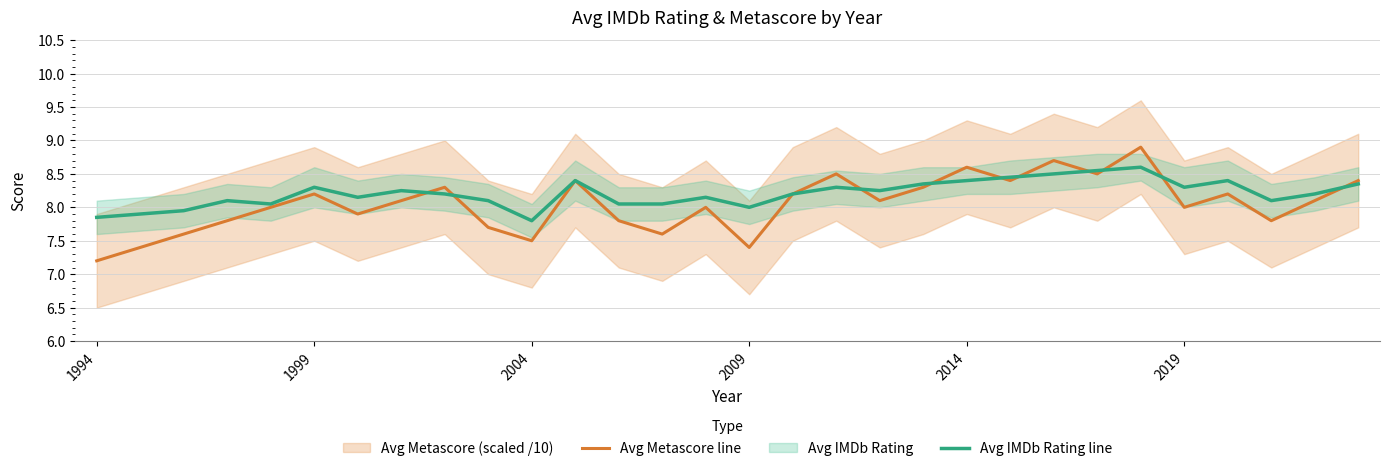

What is the lowest value of the Avg Metascore line series?

7.2